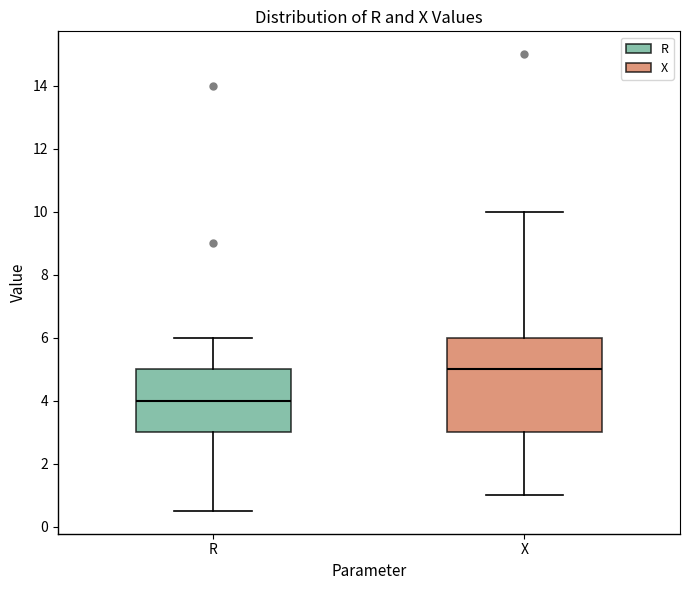

Where does the lower whisker of the box for X end on the y-axis? The values are not printed on the chart, so give them approximately, as read against the axis.

1.0